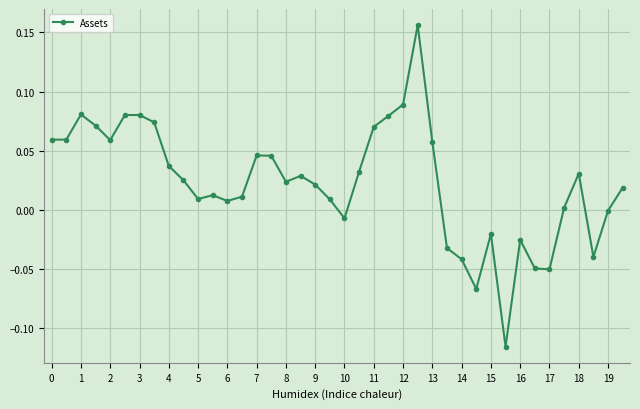

What is the difference between the maximum and minimum values?

0.3